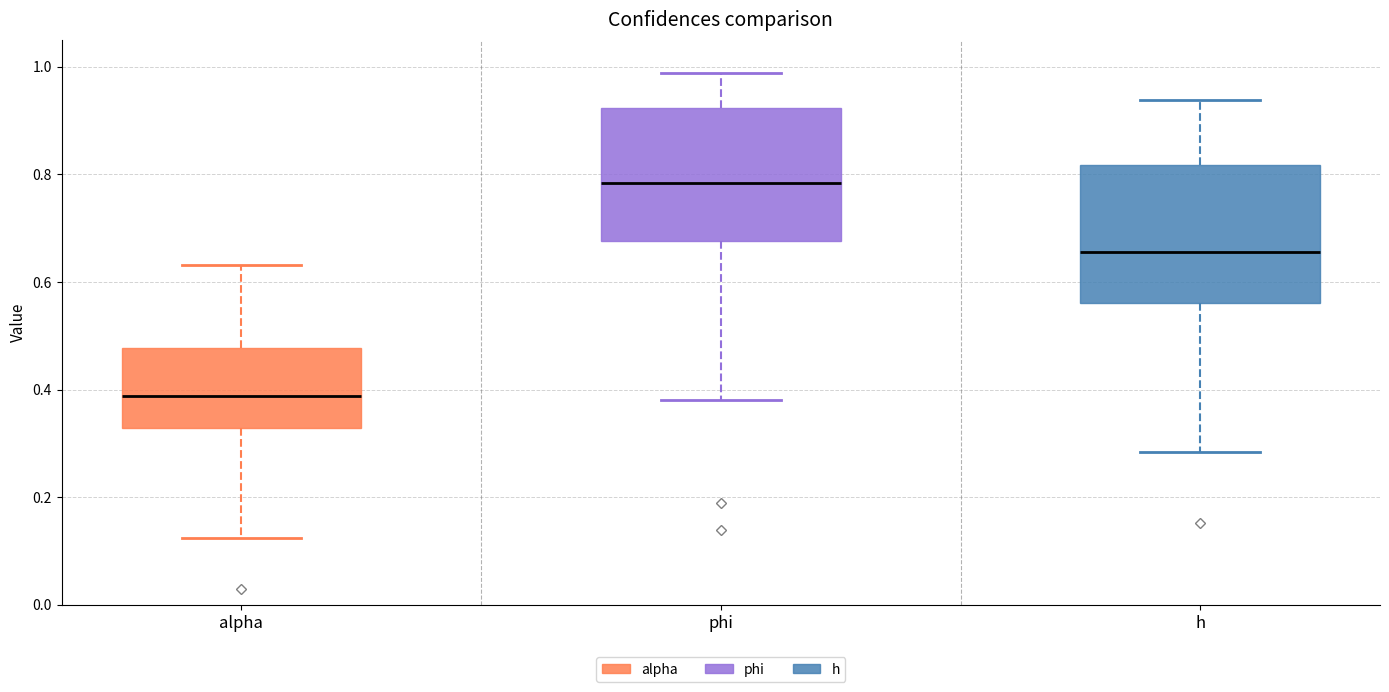

Reading left to right, transcribe this box plot: for each box, give where its median line is, the range the box spans, and where its two whiskers end, as read against the y-axis. The values are not printed on the chart, so give them approximately, as read against the axis.

alpha: median 0.38, box 0.32 to 0.48, whiskers 0.12 to 0.64
phi: median 0.78, box 0.68 to 0.92, whiskers 0.38 to 0.98
h: median 0.66, box 0.56 to 0.82, whiskers 0.28 to 0.94